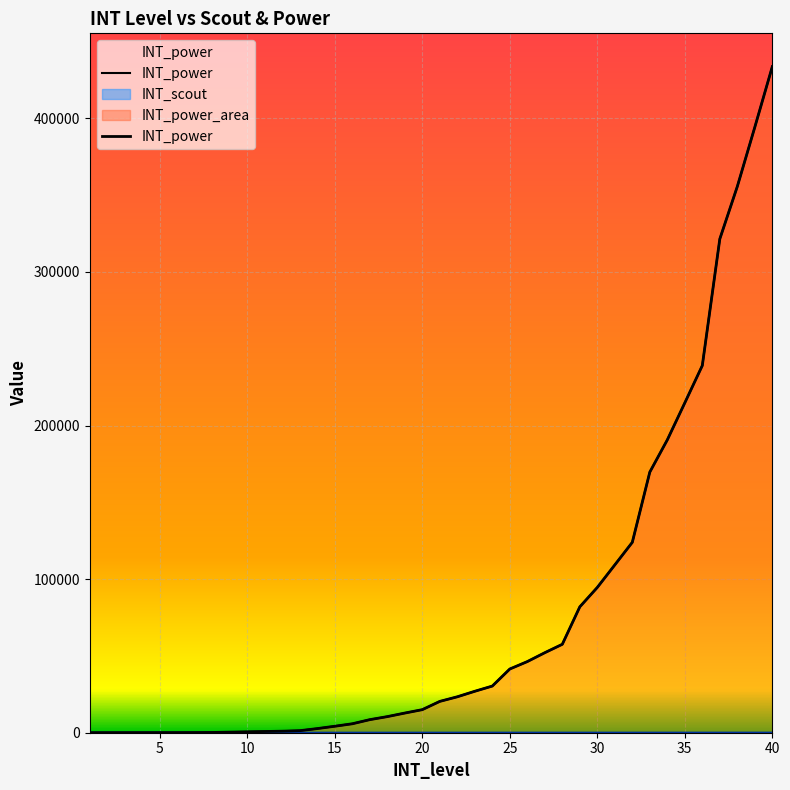

True or false: there are more than 1 points higher than both neighbors.

False